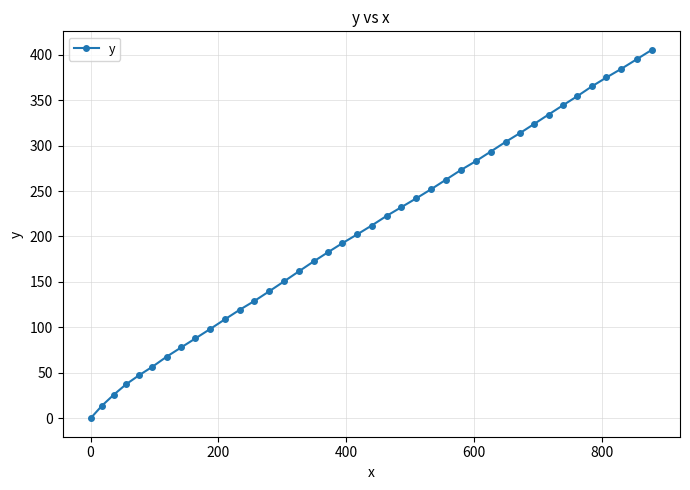

What is the maximum value shown in the chart?

405.4